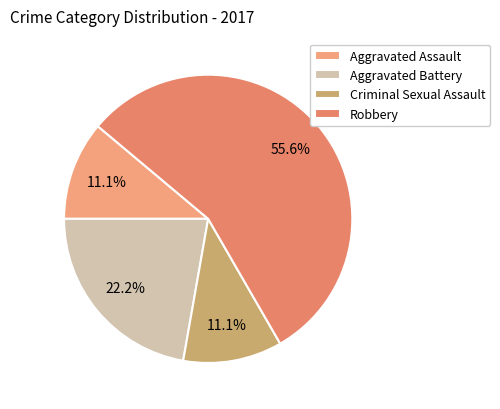

Count the number of slices in the pie.

4